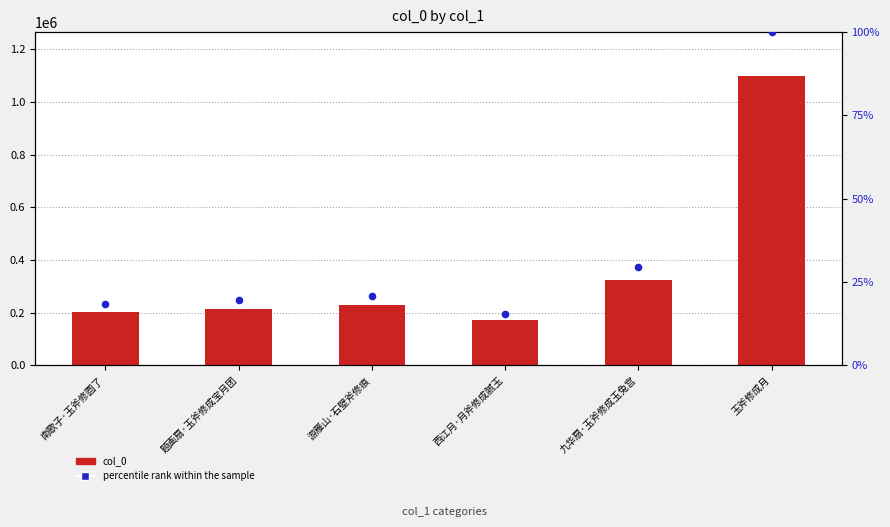

What are all the series names shown in the legend?

col_0, percentile rank within the sample